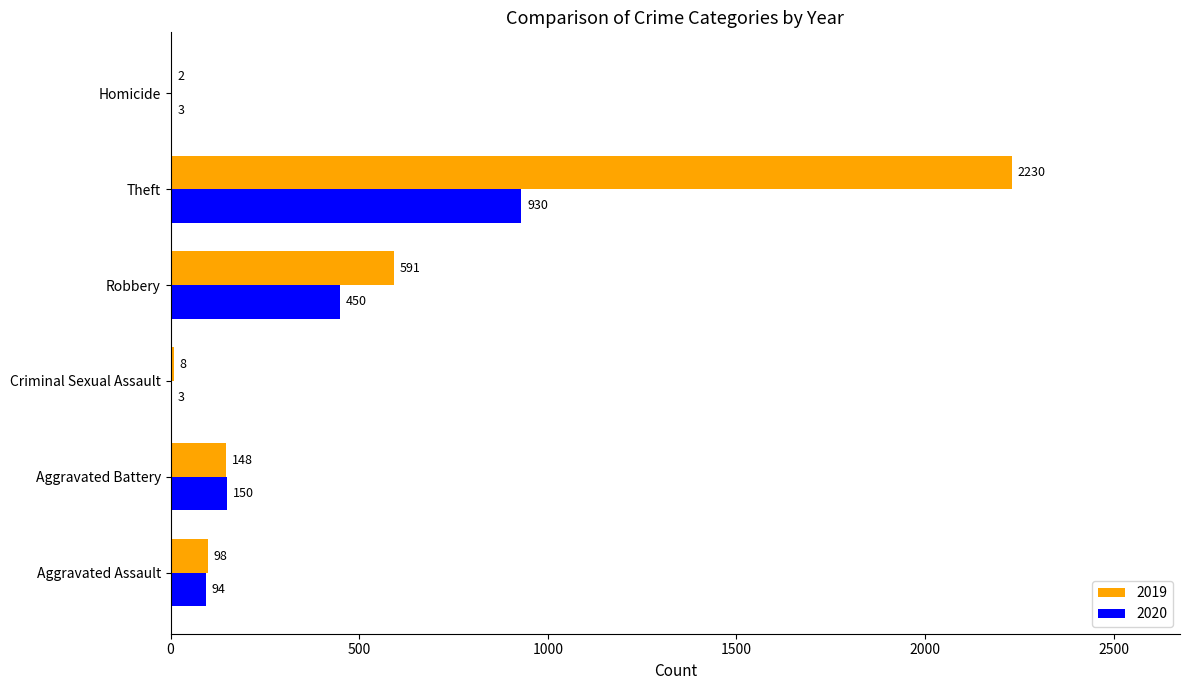

Is it true that 2019 equals 148 at Aggravated Battery?

True